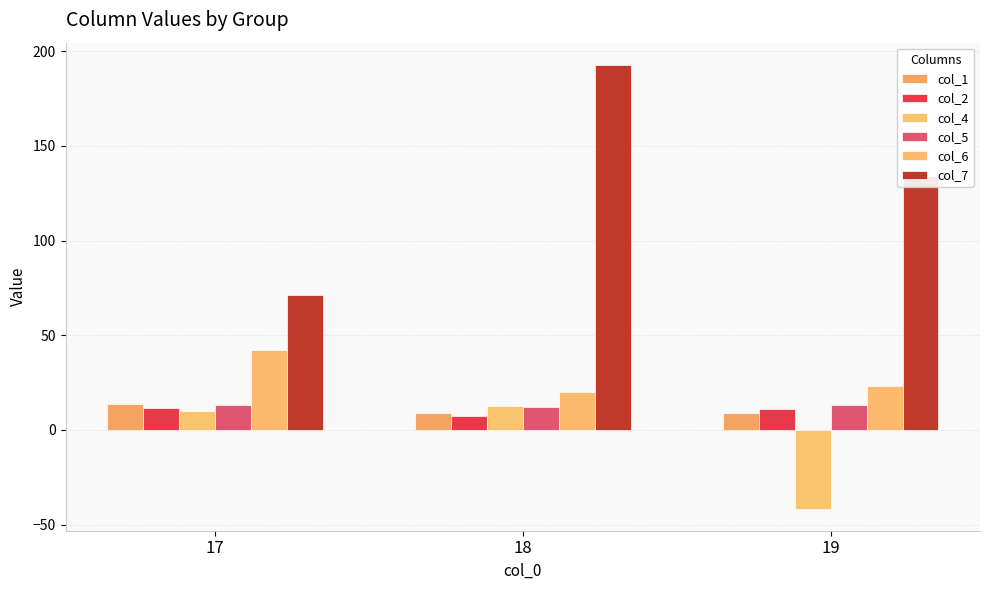

Which has a higher value, 19 or 18?

19